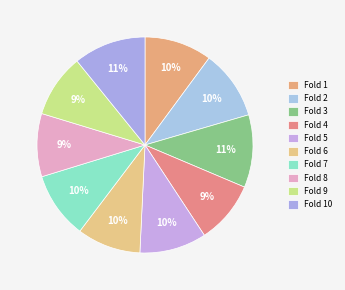

How many slices are in this pie chart?

10